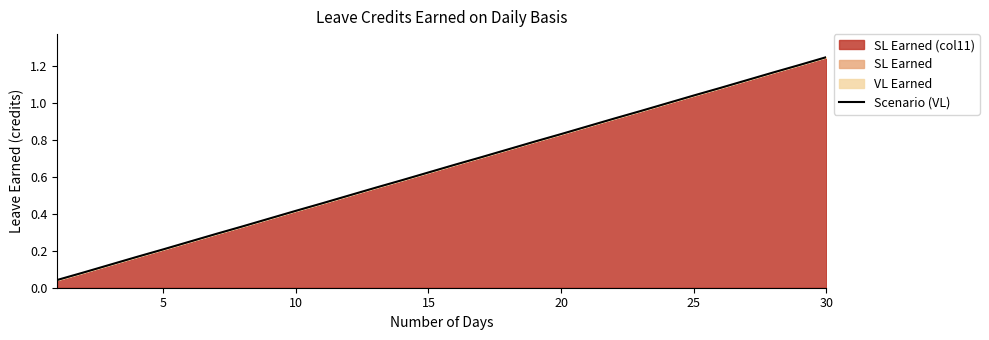

Which category has the highest value across all series?

30